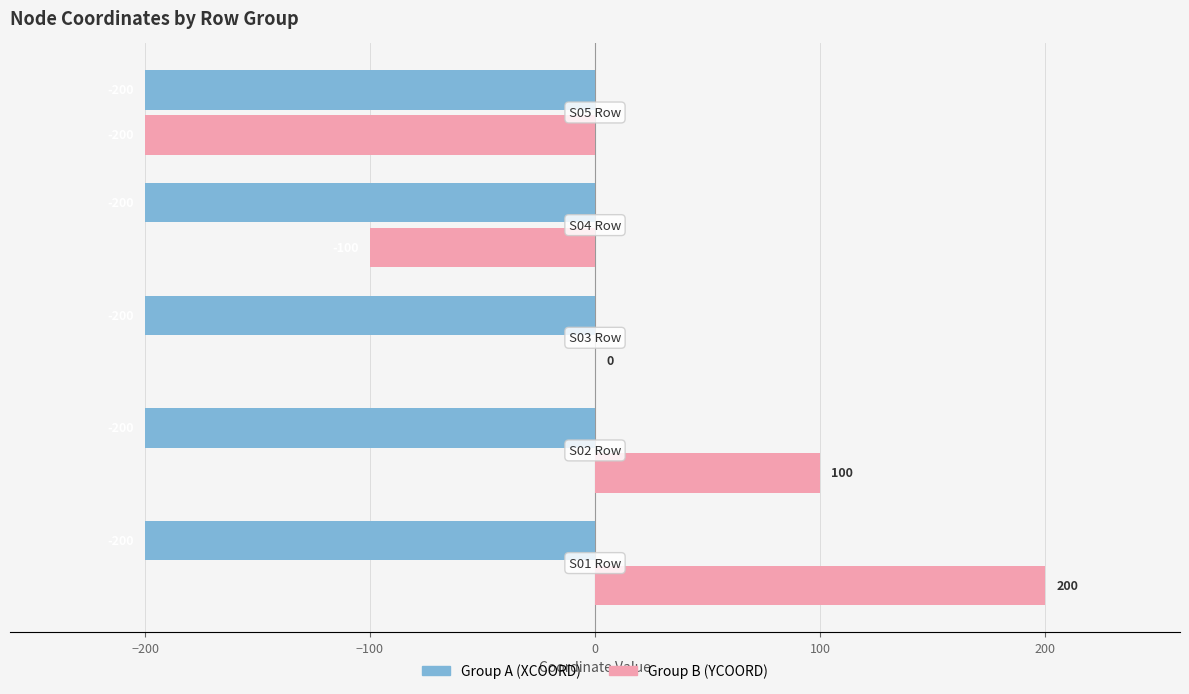

What is the maximum value shown in the chart?

200